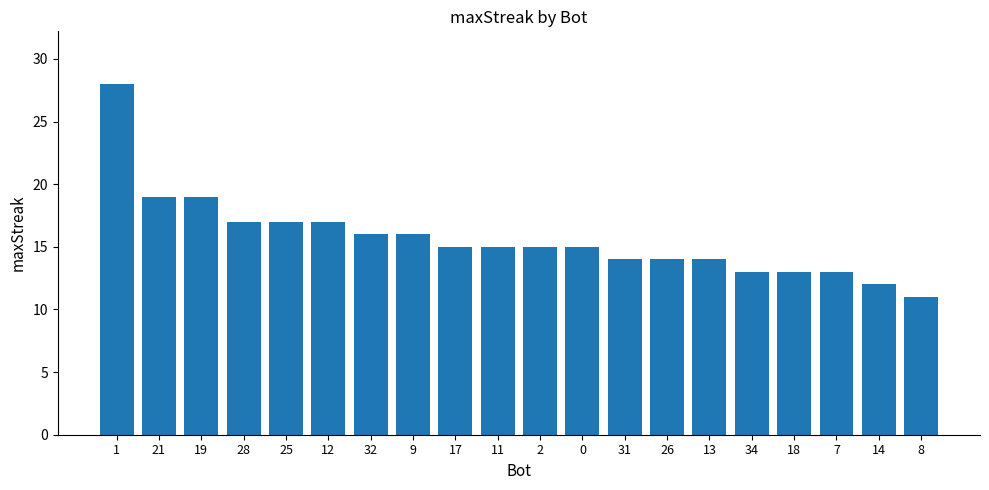

What is the difference between the maximum and minimum values?

17